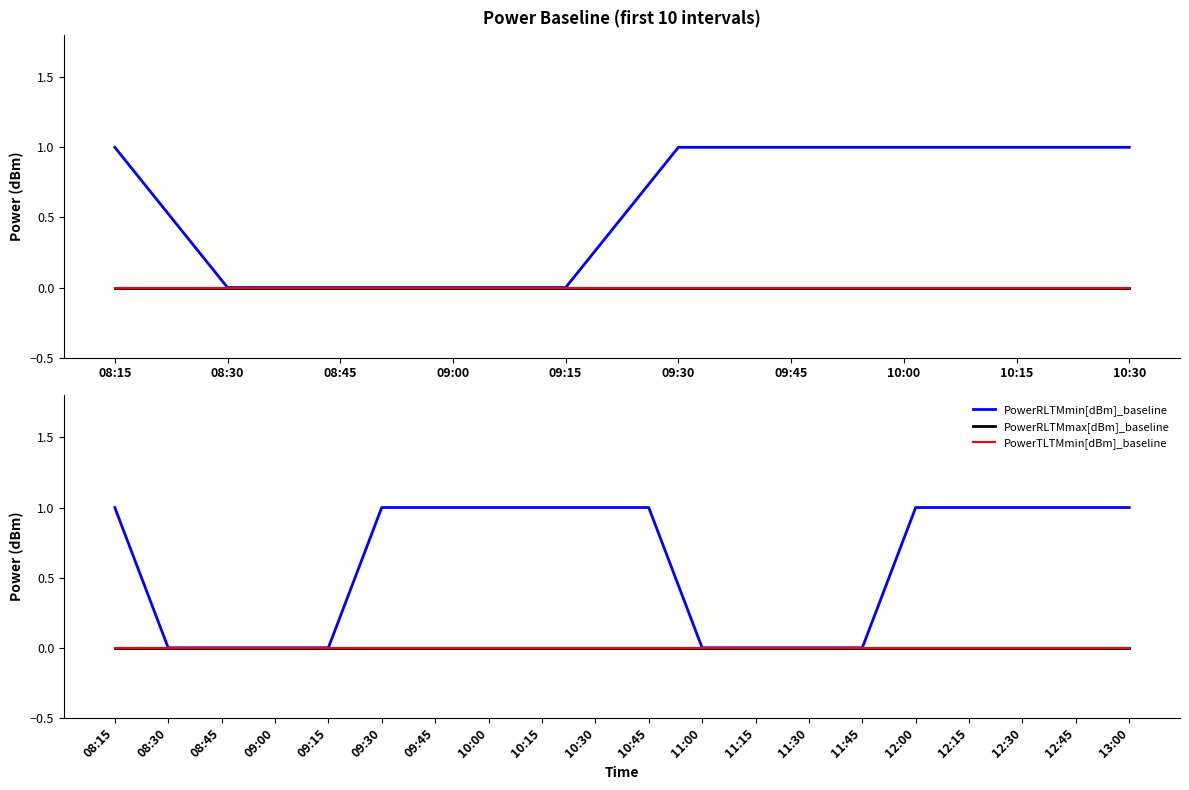

What position from the right is 08:30?

19